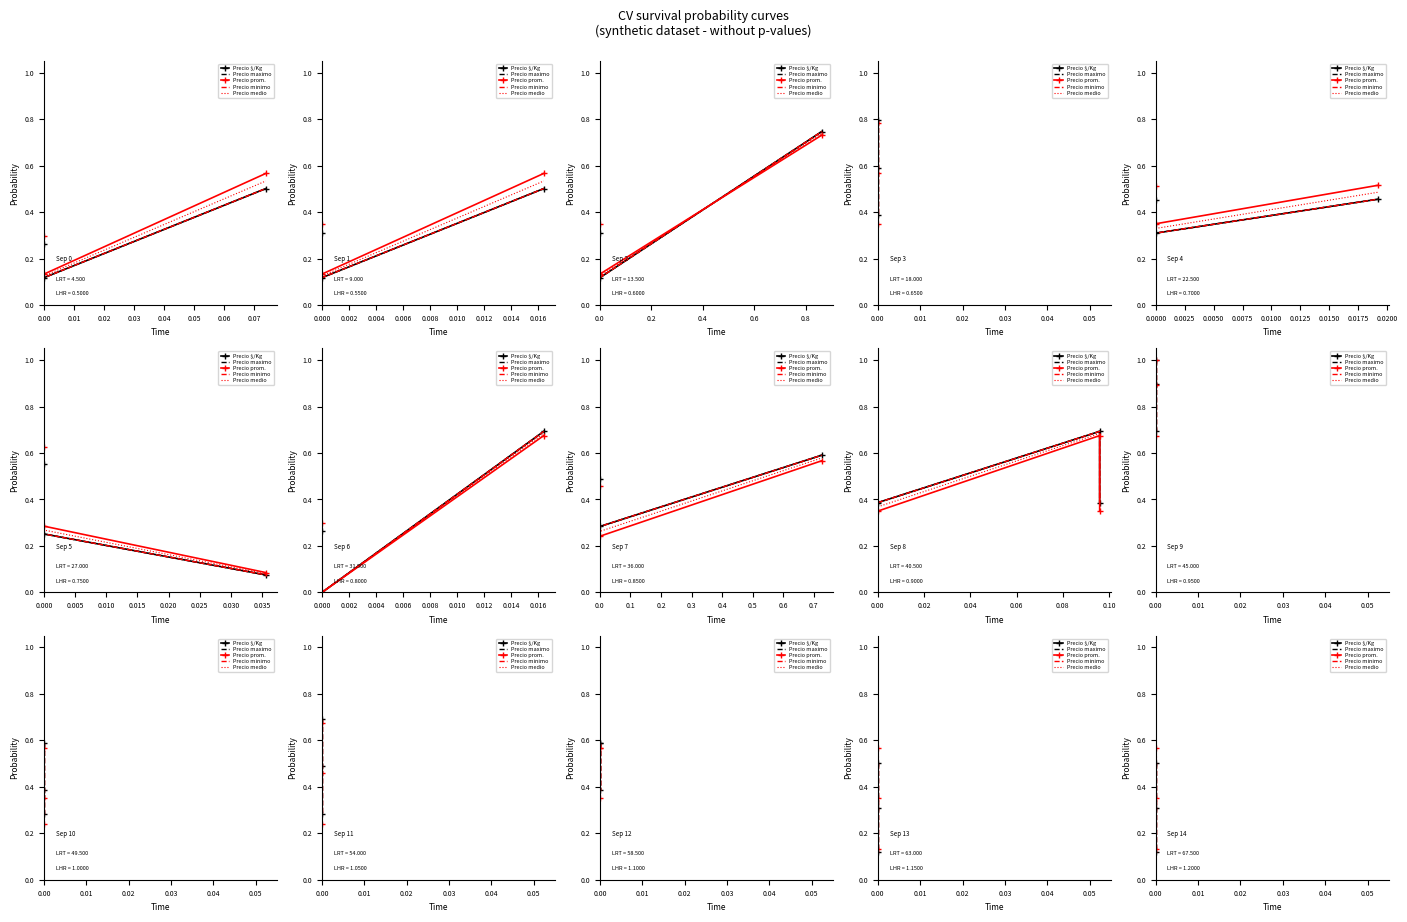

Where is Precio medio nearest to the value 0?

0.02